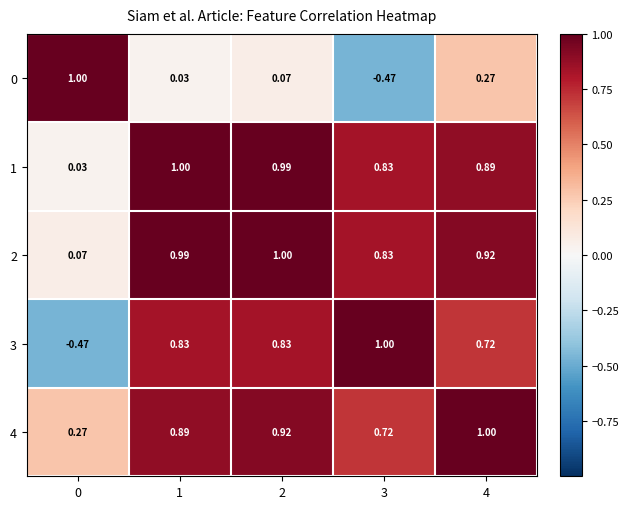

Is the value of 2 at 3 greater than the value of 4 at 3?

Yes